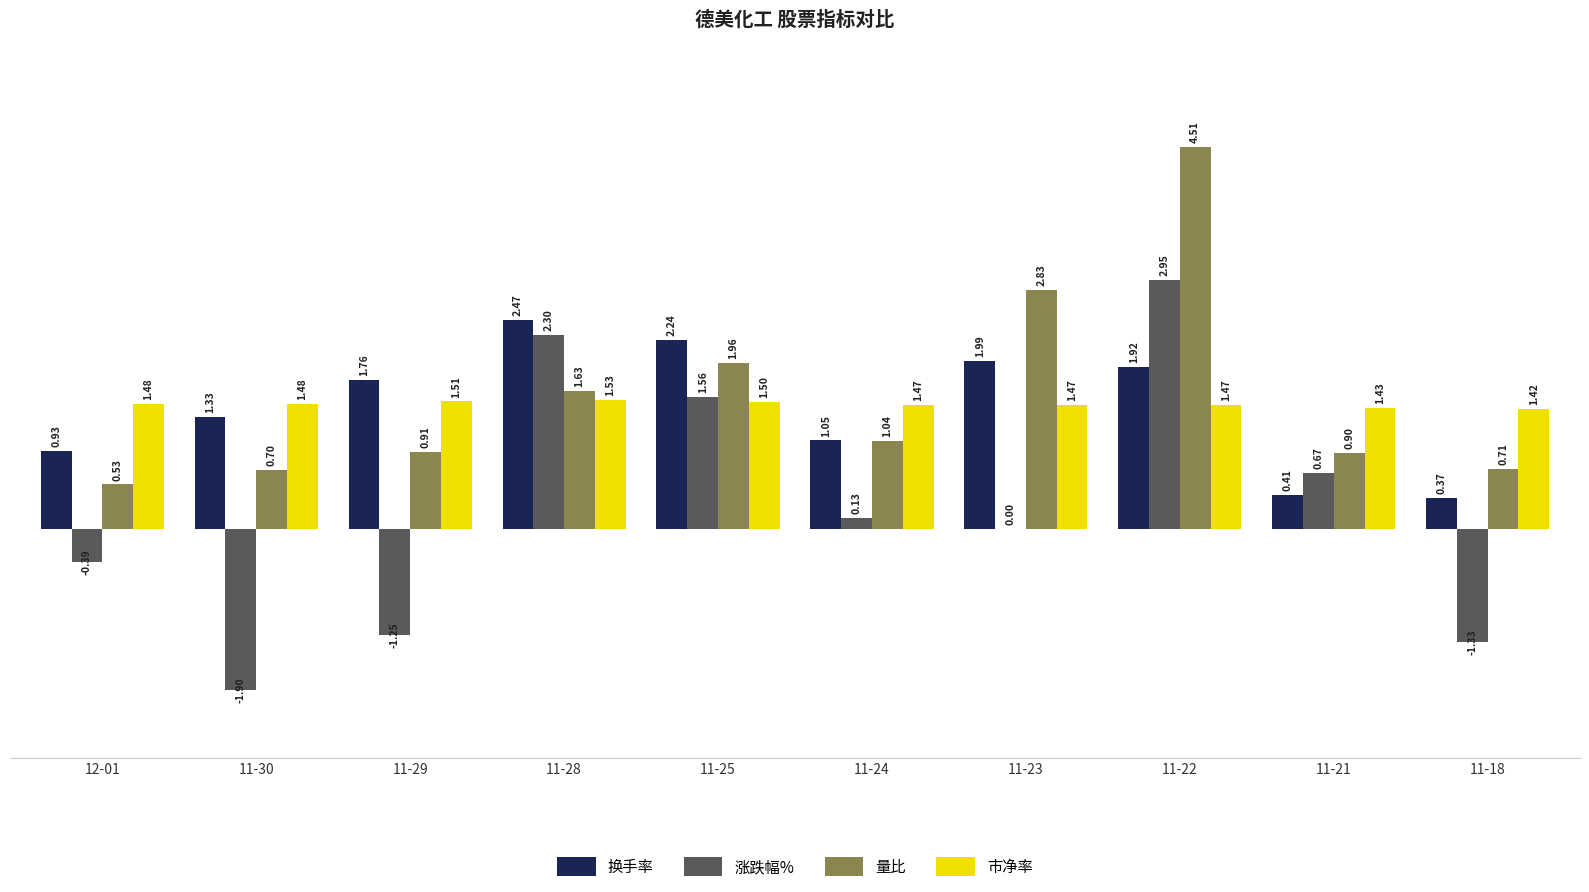

Which series changed the most between 11-25 and 11-22?

量比